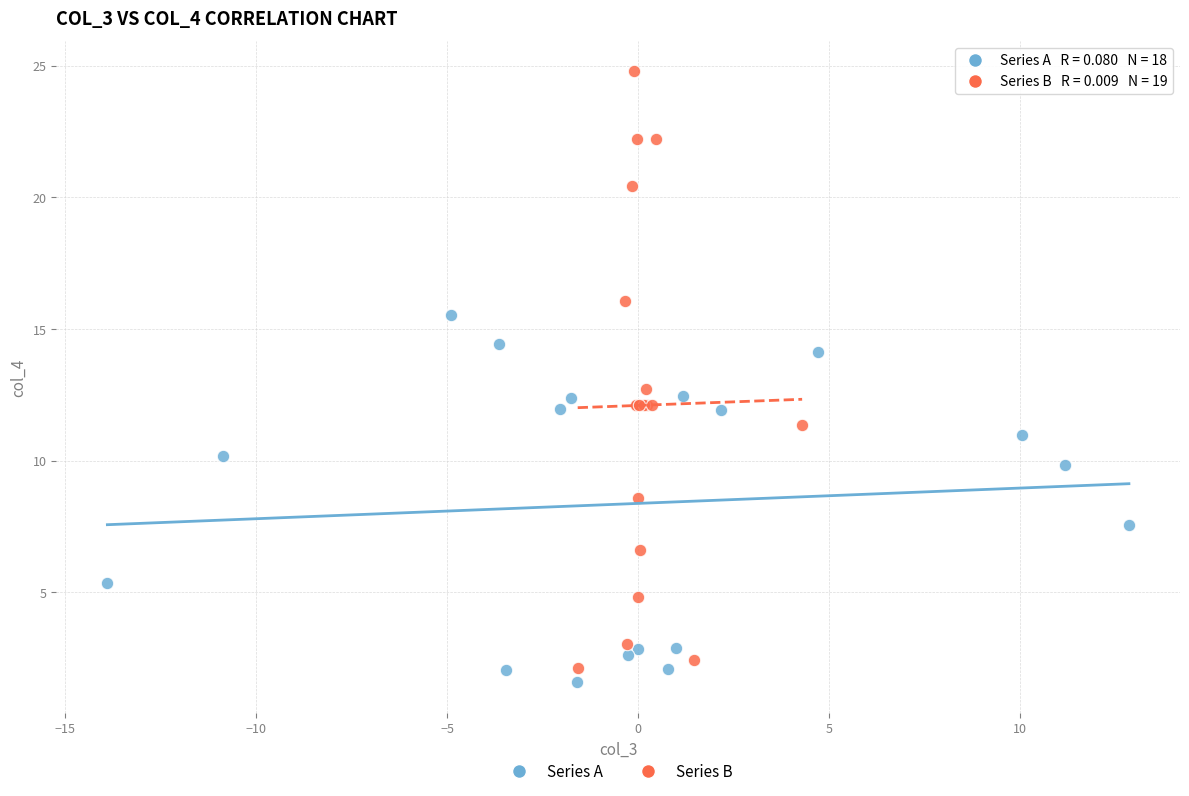

Which series reaches the maximum Y coordinate?

Series B